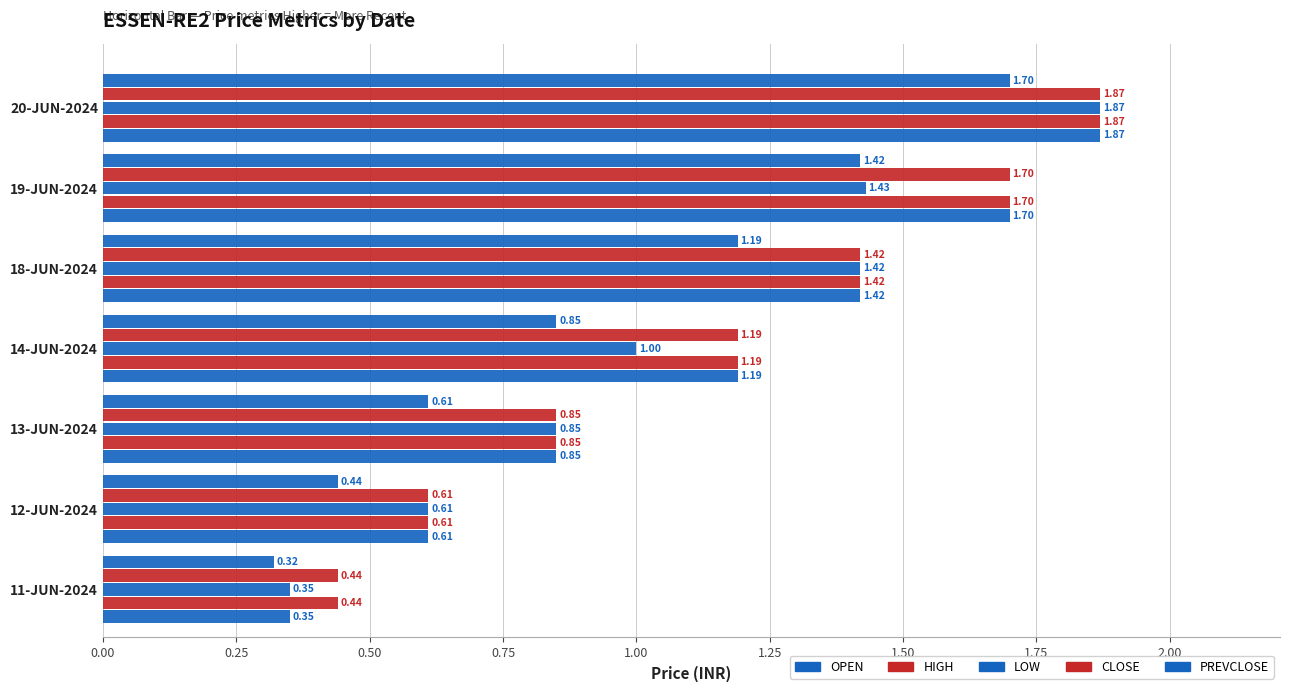

What is the sum of all LOW values?

7.5